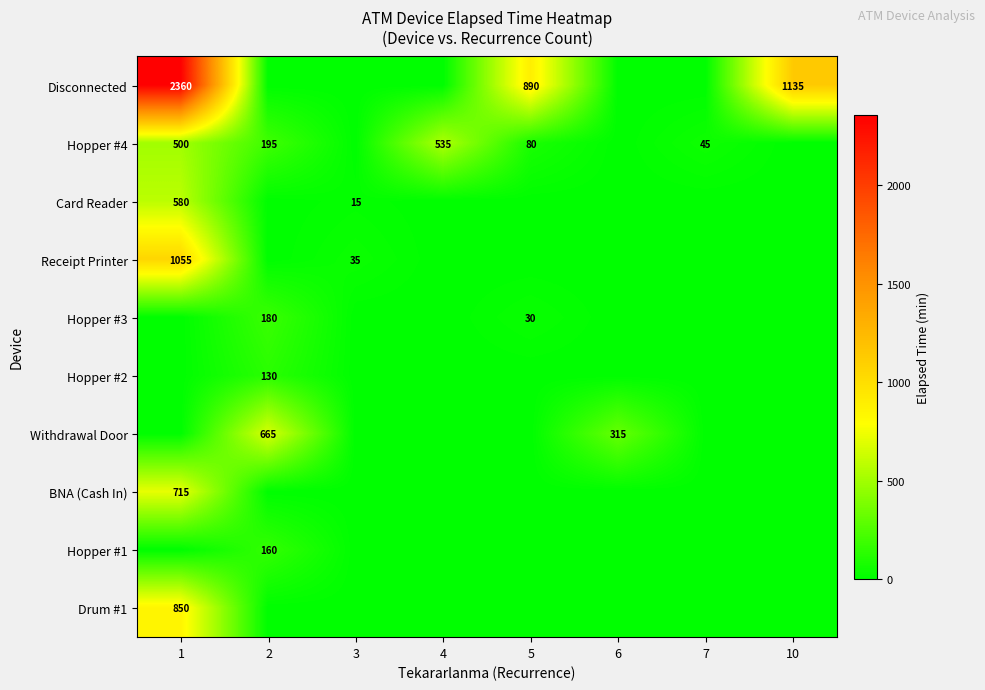

Is it true that Card Reader equals 853 at 1?

False